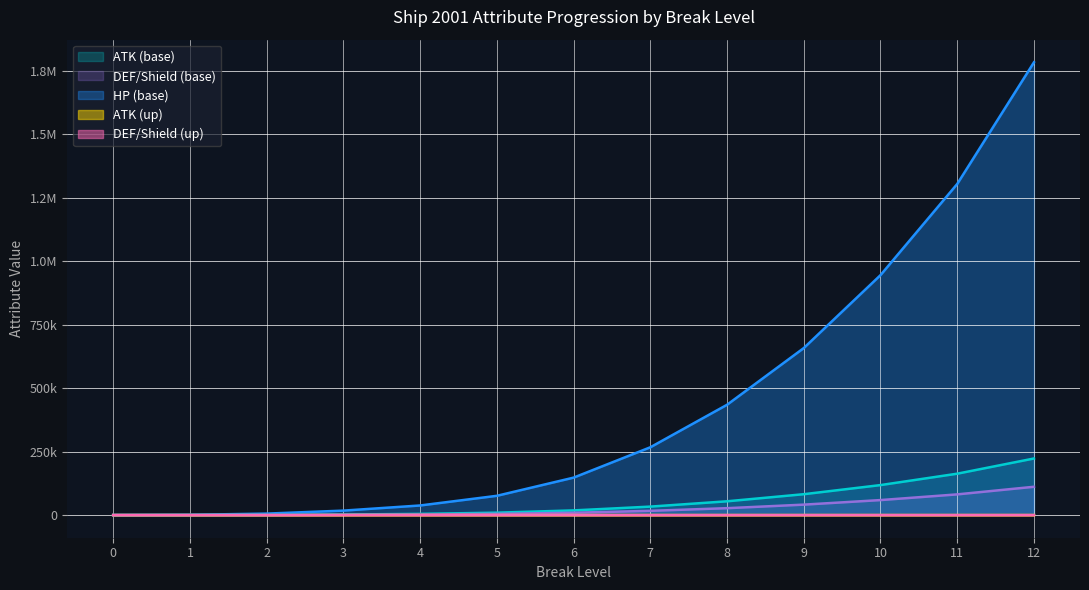

Read the DEF/Shield (base) value at 5, to the nearest 50.

4800